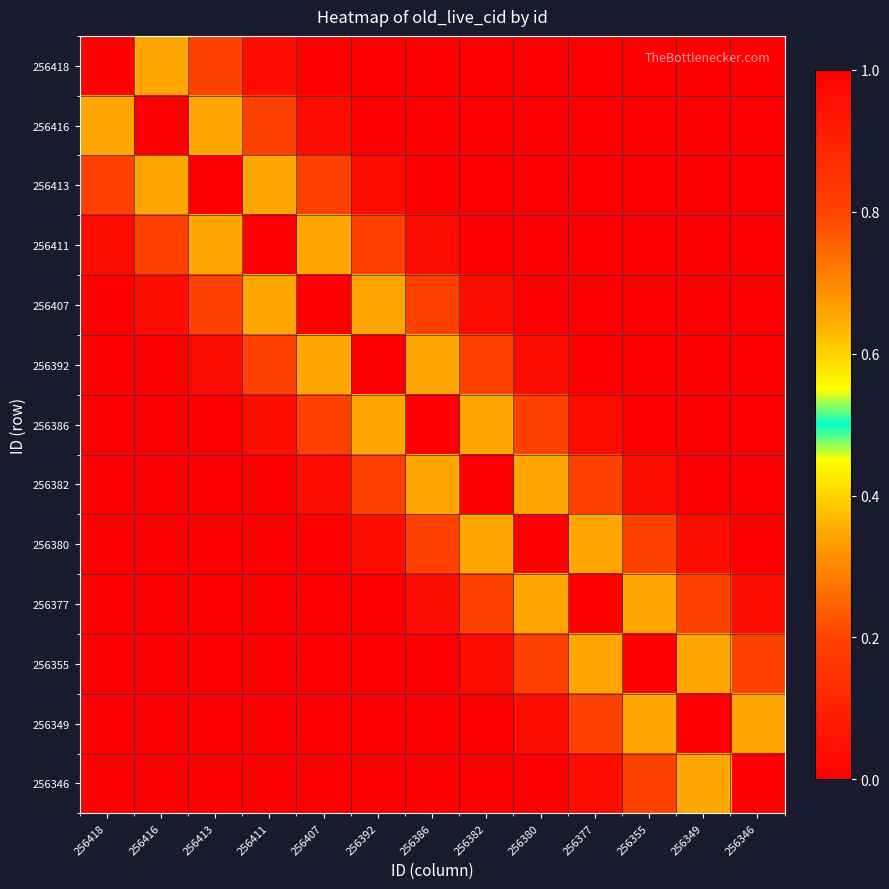

List the series in order of their peak value, highest first.

256418, 256416, 256413, 256411, 256407, 256392, 256386, 256382, 256380, 256377, 256355, 256349, 256346